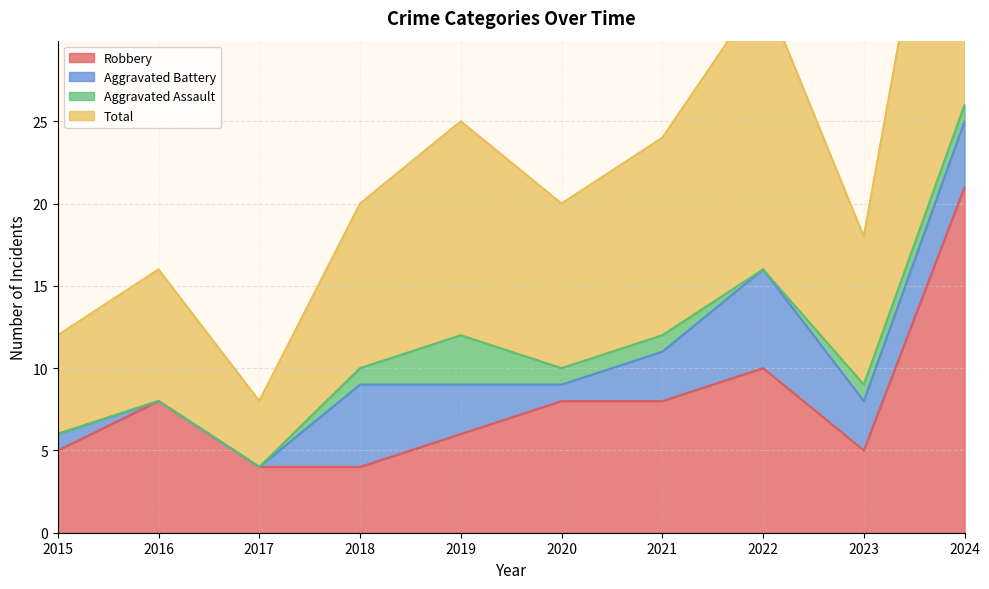

What is the minimum value for Robbery?

4